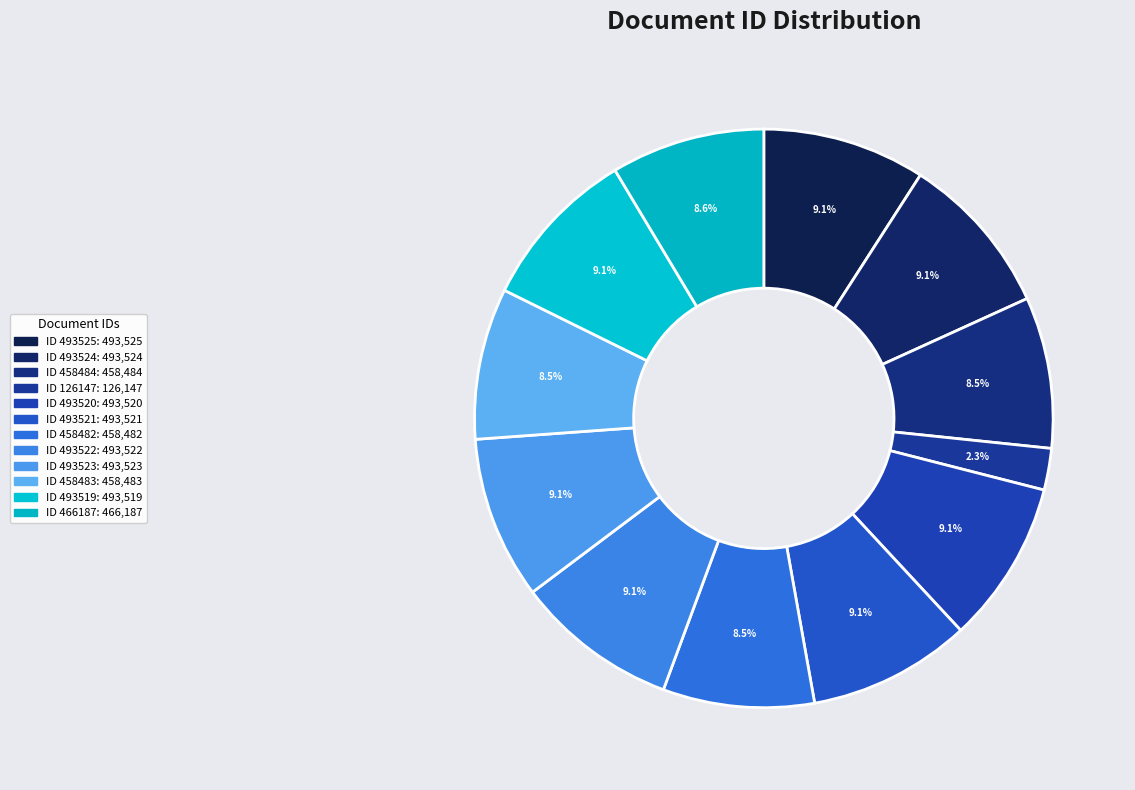

How many segments does this pie chart have?

12